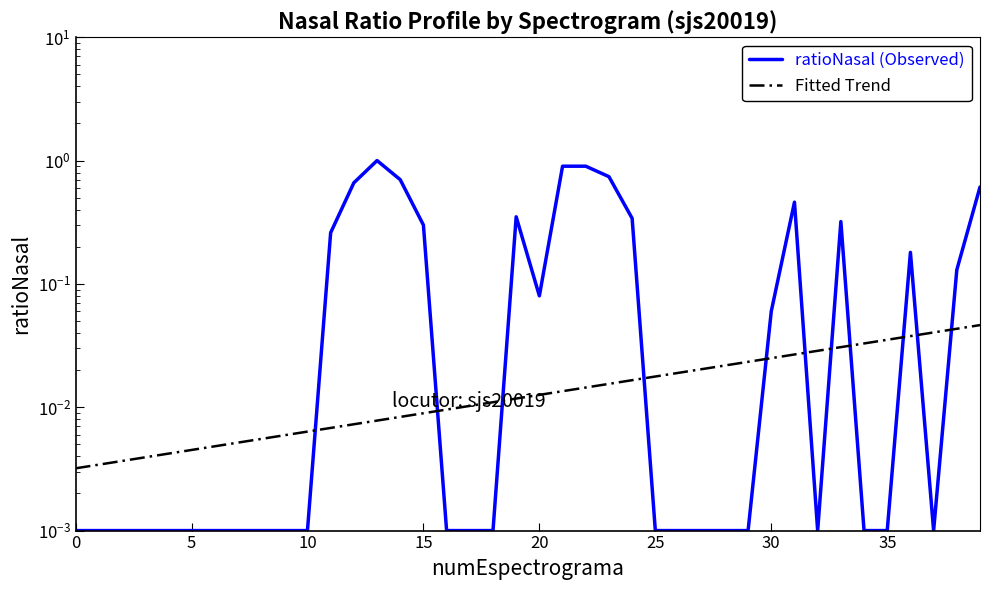

What is the value of the ratioNasal (Observed) point at the 13th from the left?

0.7